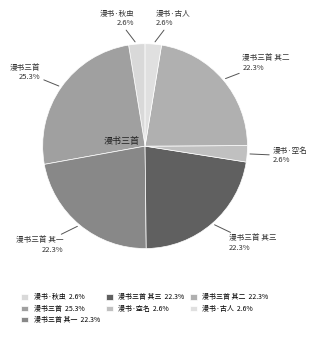

How many slices are in this pie chart?

7